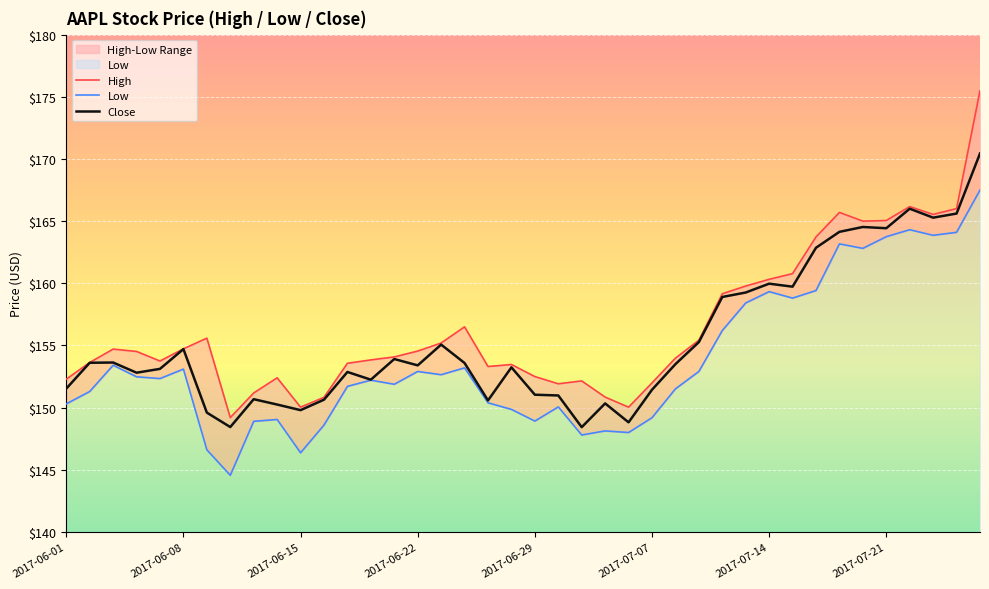

How many categories are shown in the chart?

40